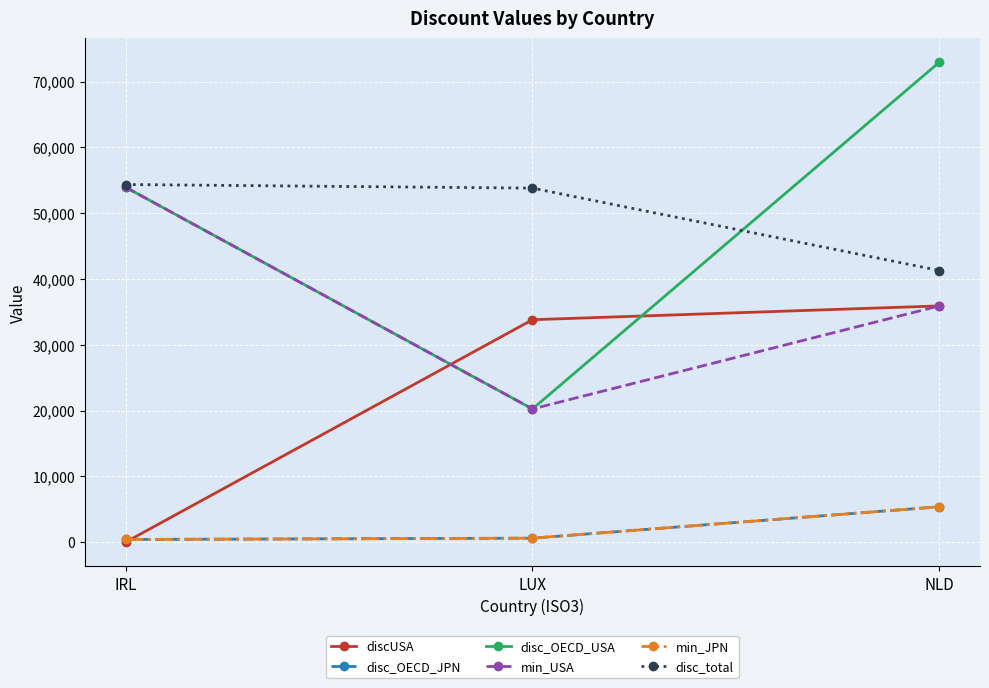

Is this an area chart (filled region under the line)?

No